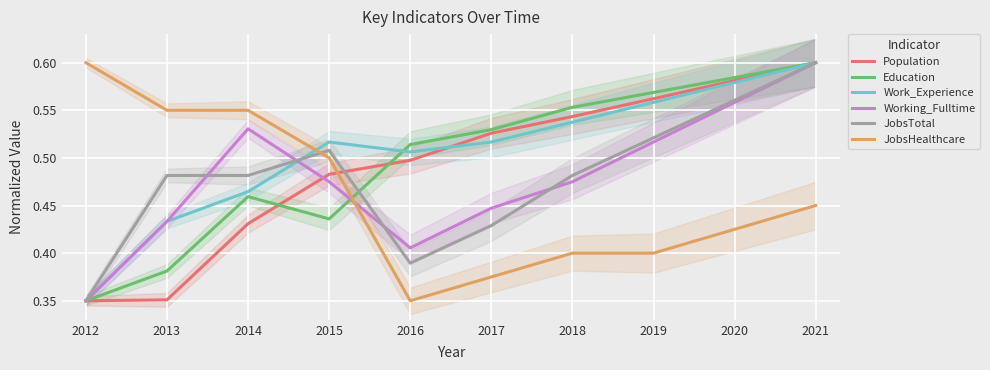

What is the value of the Education point at the 2nd from the left?

0.4